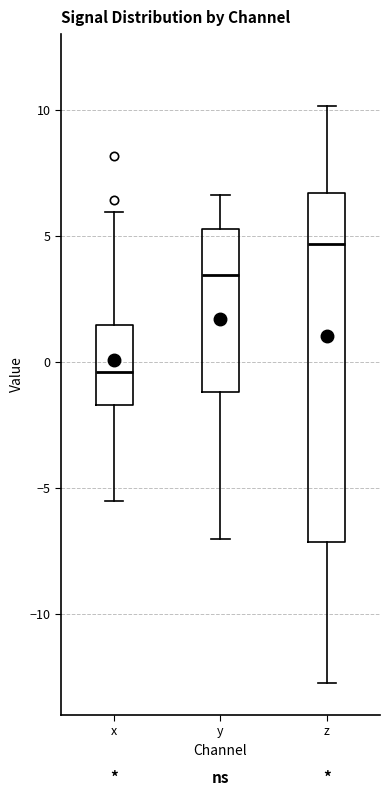

Reading left to right, transcribe this box plot: for each box, give where its median line is, the range the box spans, and where its two whiskers end, as read against the y-axis. The values are not printed on the chart, so give them approximately, as read against the axis.

x: median -0.5, box -1.5 to 1.5, whiskers -5.5 to 6.0
y: median 3.5, box -1.0 to 5.5, whiskers -7.0 to 6.5
z: median 4.5, box -7.0 to 6.5, whiskers -12.5 to 10.0